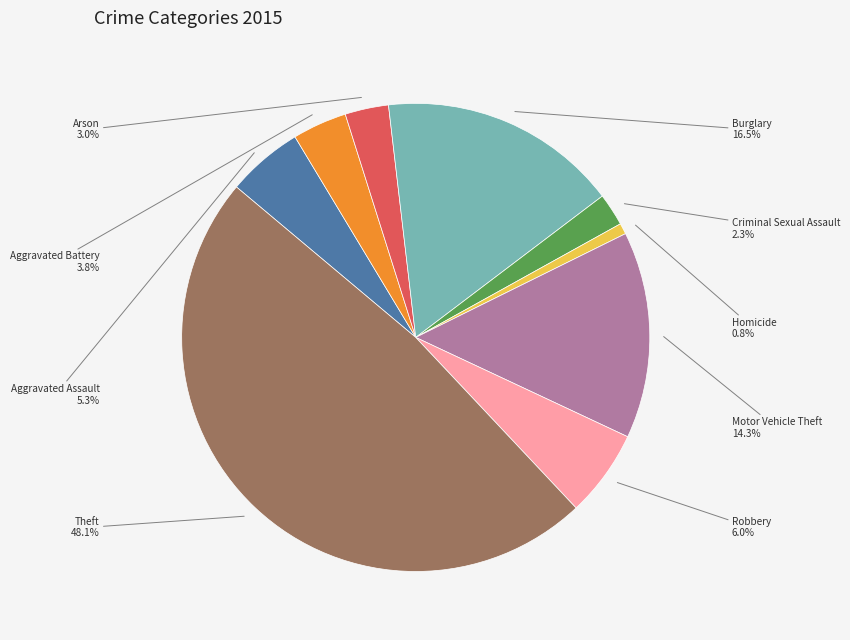

Combined, do Theft and Arson account for over 50%?

Yes